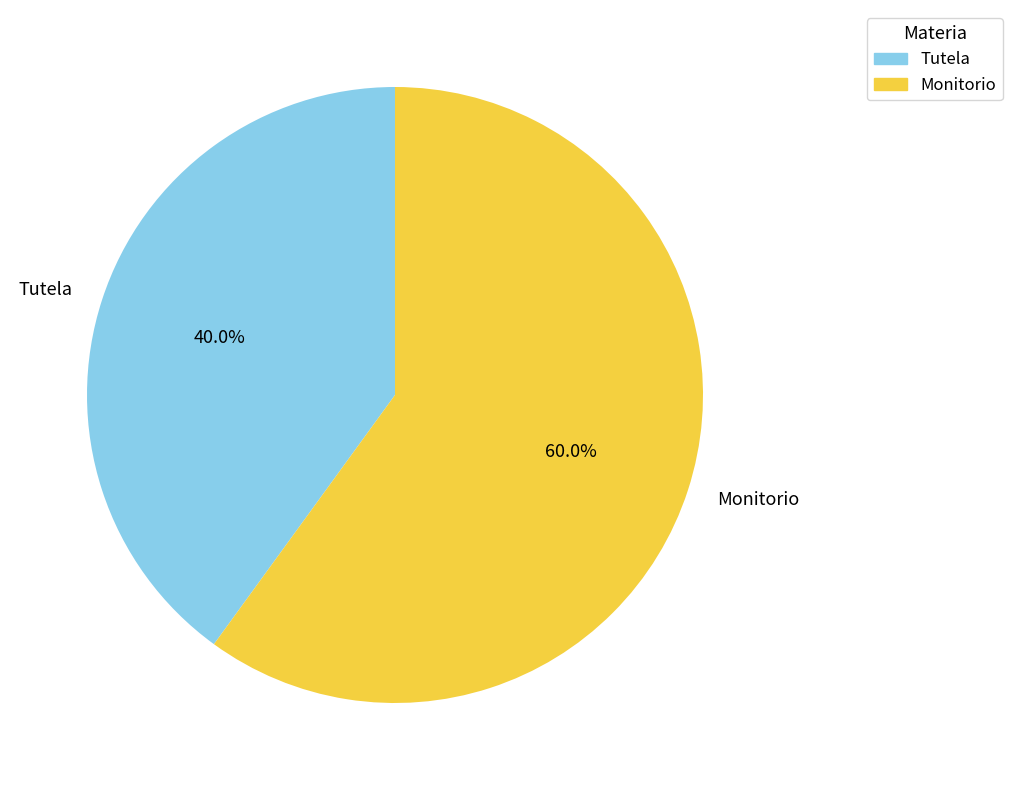

What is the smallest slice in the pie chart?

Tutela